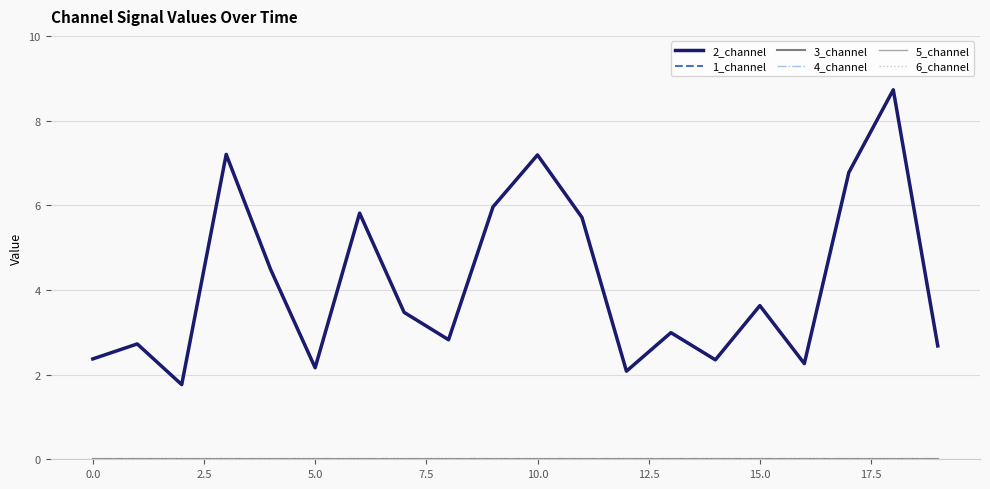

At which category is the sum across all series the highest?

18